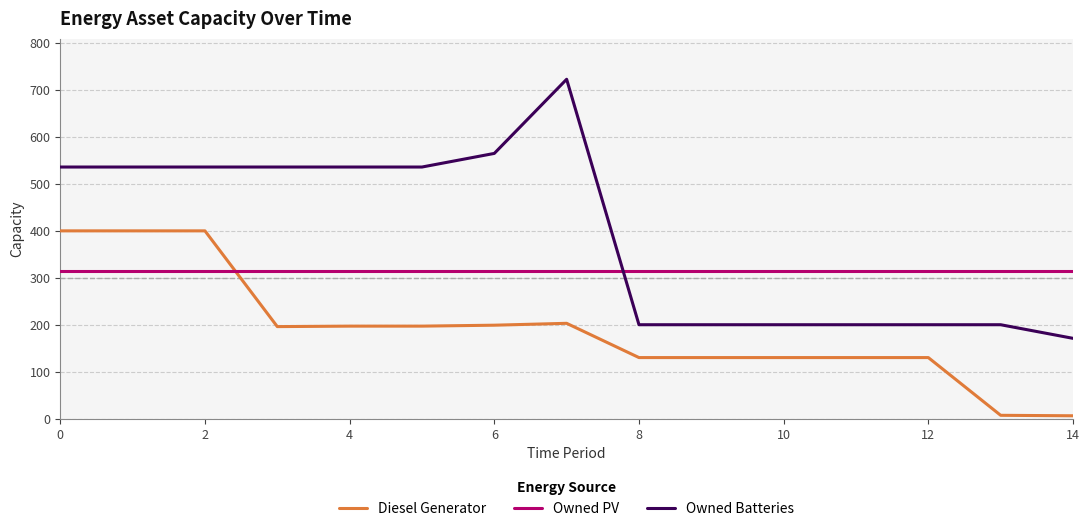

True or false: Owned Batteries and Owned PV cross at least once.

True